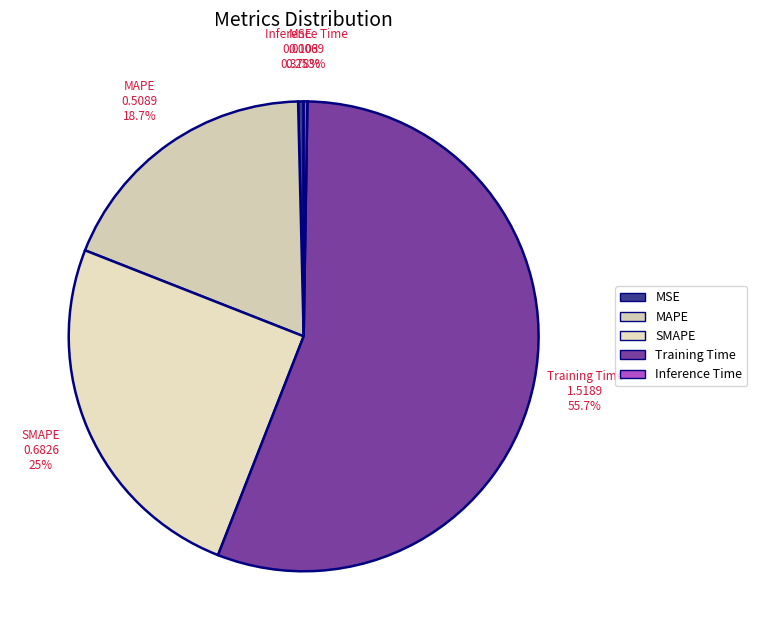

Do Training Time and SMAPE together represent more than half of the pie?

Yes